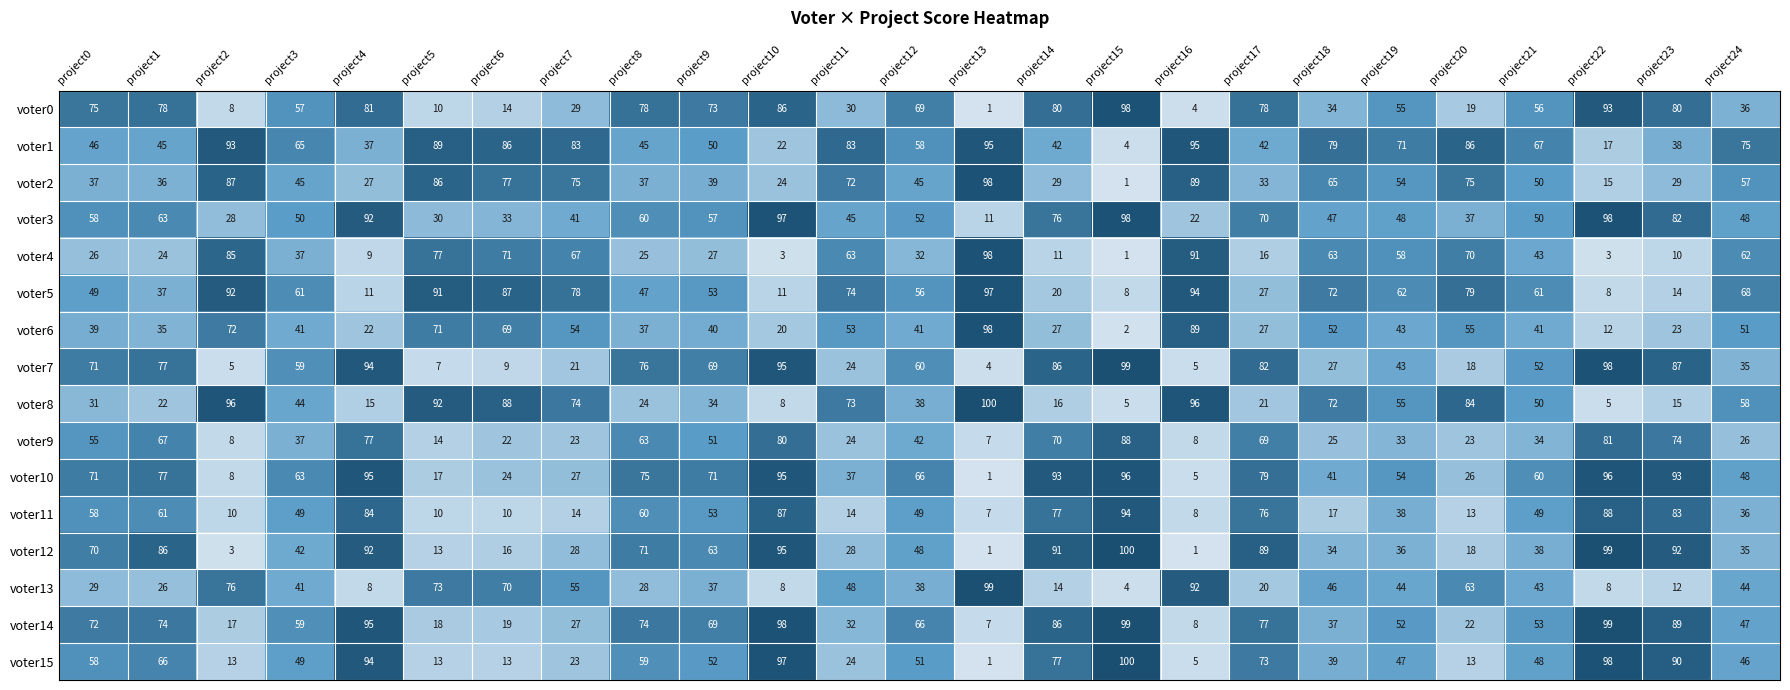

What is the highest value of the voter0 series?

98